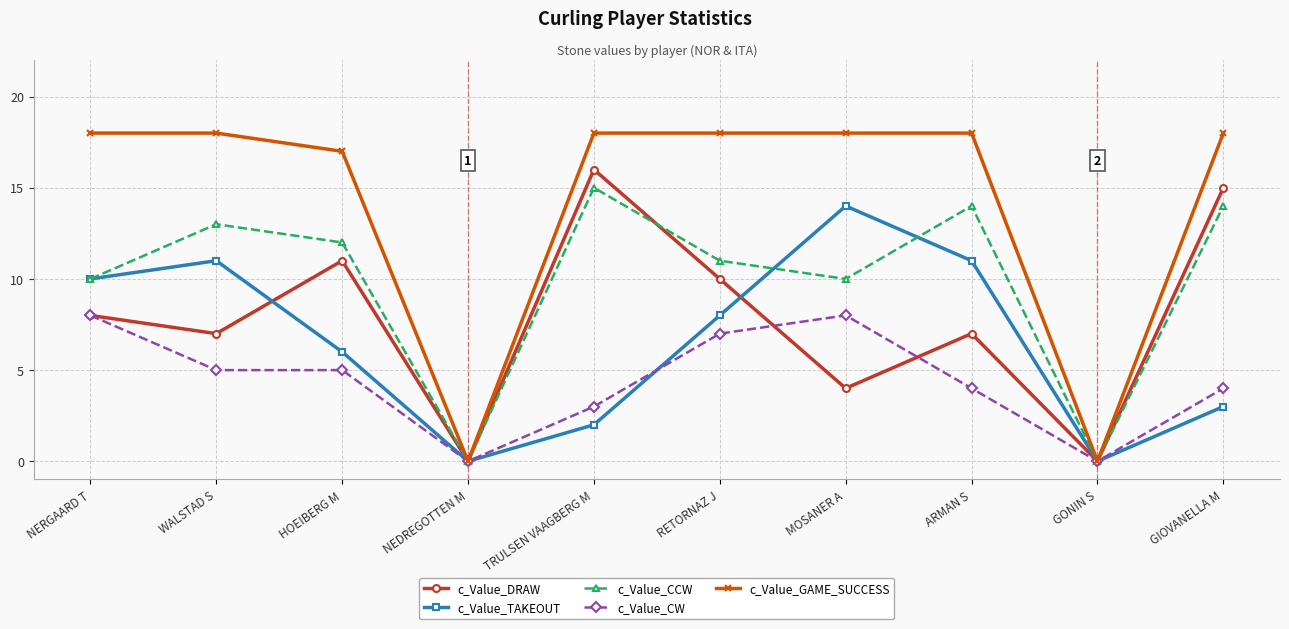

The c_Value_DRAW series shows 8 at NERGAARD T. True or false?

True